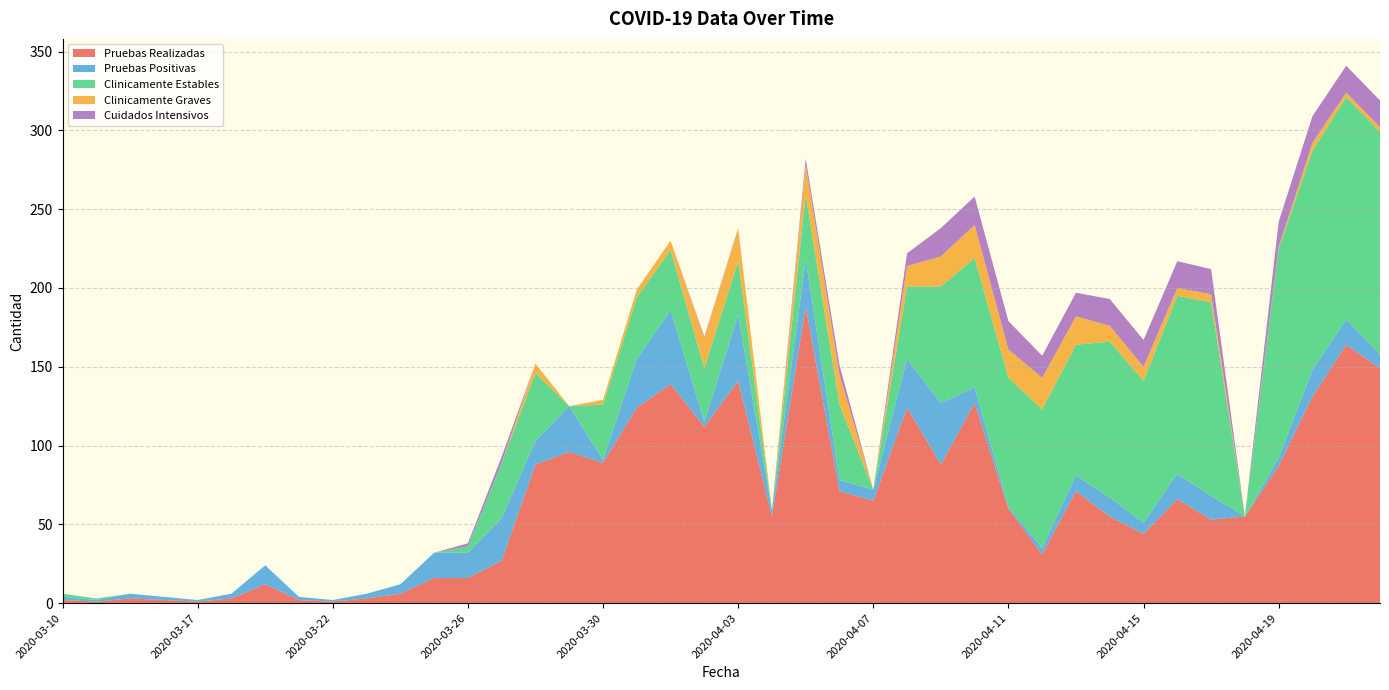

Reading left to right, what are all the values shown in this chart?

Pruebas Realizadas: 2020-03-10=2	2020-03-13=1	2020-03-15=3	2020-03-16=2	2020-03-17=1	2020-03-18=3	2020-03-19=12	2020-03-21=2	2020-03-22=1	2020-03-23=3	2020-03-24=6	2020-03-25=16	2020-03-26=16	2020-03-27=27	2020-03-28=88	2020-03-29=96	2020-03-30=89	2020-03-31=124	2020-04-01=139	2020-04-02=112	2020-04-03=141	2020-04-04=55	2020-04-05=188	2020-04-06=71	2020-04-07=65	2020-04-08=124	2020-04-09=88	2020-04-10=127	2020-04-11=60	2020-04-12=31	2020-04-13=71	2020-04-14=55	2020-04-15=44	2020-04-16=66	2020-04-17=53	2020-04-18=55	2020-04-19=87	2020-04-20=131	2020-04-21=164	2020-04-22=149
Pruebas Positivas: 2020-03-10=2	2020-03-13=1	2020-03-15=3	2020-03-16=2	2020-03-17=1	2020-03-18=3	2020-03-19=12	2020-03-21=2	2020-03-22=1	2020-03-23=3	2020-03-24=6	2020-03-25=16	2020-03-26=16	2020-03-27=27	2020-03-28=15	2020-03-29=29	2020-03-30=2	2020-03-31=31	2020-04-01=47	2020-04-02=3	2020-04-03=42	2020-04-04=4	2020-04-05=30	2020-04-06=7	2020-04-07=7	2020-04-08=31	2020-04-09=39	2020-04-10=10	2020-04-11=1	2020-04-12=4	2020-04-13=10	2020-04-14=12	2020-04-15=7	2020-04-16=16	2020-04-17=15	2020-04-18=0	2020-04-19=5	2020-04-20=17	2020-04-21=16	2020-04-22=9
Clinicamente Estables: 2020-03-10=2	2020-03-13=1	2020-03-15=0	2020-03-16=0	2020-03-17=0	2020-03-18=0	2020-03-19=0	2020-03-21=0	2020-03-22=0	2020-03-23=0	2020-03-24=0	2020-03-25=0	2020-03-26=4	2020-03-27=35	2020-03-28=43	2020-03-29=0	2020-03-30=35	2020-03-31=39	2020-04-01=38	2020-04-02=34	2020-04-03=34	2020-04-04=0	2020-04-05=41	2020-04-06=48	2020-04-07=0	2020-04-08=46	2020-04-09=74	2020-04-10=82	2020-04-11=82	2020-04-12=88	2020-04-13=83	2020-04-14=99	2020-04-15=90	2020-04-16=113	2020-04-17=123	2020-04-18=0	2020-04-19=133	2020-04-20=139	2020-04-21=141	2020-04-22=141
Clinicamente Graves: 2020-03-10=0	2020-03-13=0	2020-03-15=0	2020-03-16=0	2020-03-17=0	2020-03-18=0	2020-03-19=0	2020-03-21=0	2020-03-22=0	2020-03-23=0	2020-03-24=0	2020-03-25=0	2020-03-26=0	2020-03-27=0	2020-03-28=6	2020-03-29=0	2020-03-30=3	2020-03-31=5	2020-04-01=6	2020-04-02=19	2020-04-03=21	2020-04-04=0	2020-04-05=19	2020-04-06=19	2020-04-07=0	2020-04-08=13	2020-04-09=19	2020-04-10=21	2020-04-11=18	2020-04-12=20	2020-04-13=18	2020-04-14=10	2020-04-15=9	2020-04-16=5	2020-04-17=5	2020-04-18=0	2020-04-19=1	2020-04-20=5	2020-04-21=3	2020-04-22=3
Cuidados Intensivos: 2020-03-10=0	2020-03-13=0	2020-03-15=0	2020-03-16=0	2020-03-17=0	2020-03-18=0	2020-03-19=0	2020-03-21=0	2020-03-22=0	2020-03-23=0	2020-03-24=0	2020-03-25=0	2020-03-26=2	2020-03-27=4	2020-03-28=0	2020-03-29=0	2020-03-30=0	2020-03-31=0	2020-04-01=0	2020-04-02=1	2020-04-03=0	2020-04-04=0	2020-04-05=4	2020-04-06=6	2020-04-07=0	2020-04-08=8	2020-04-09=18	2020-04-10=18	2020-04-11=18	2020-04-12=14	2020-04-13=15	2020-04-14=17	2020-04-15=17	2020-04-16=17	2020-04-17=16	2020-04-18=0	2020-04-19=16	2020-04-20=17	2020-04-21=17	2020-04-22=17